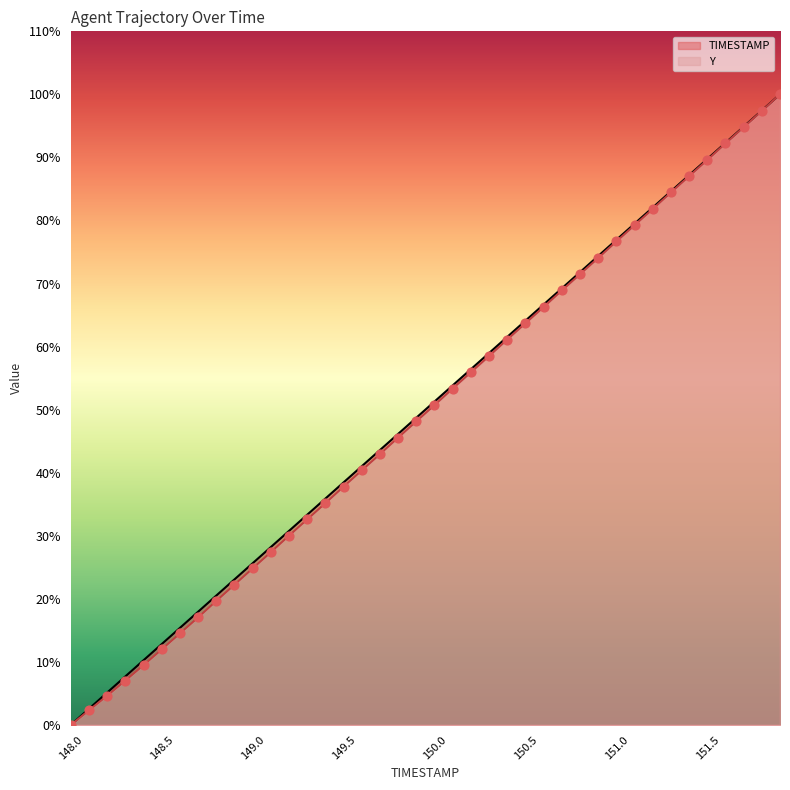

Which series reaches the maximum Y coordinate?

TIMESTAMP